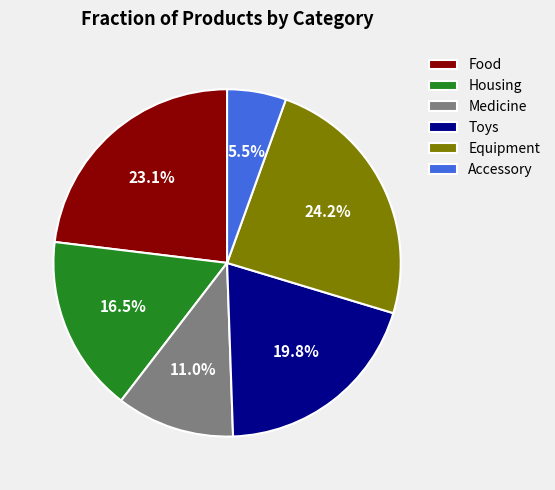

Is it true that Equipment is 24% of the pie?

True